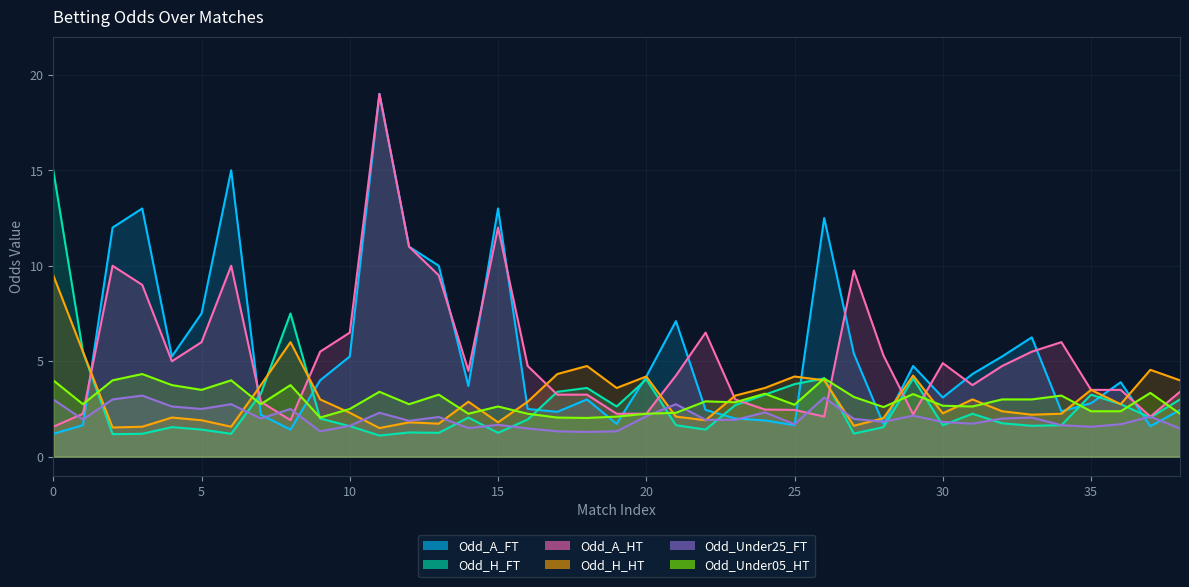

What is the smallest value displayed?

1.1